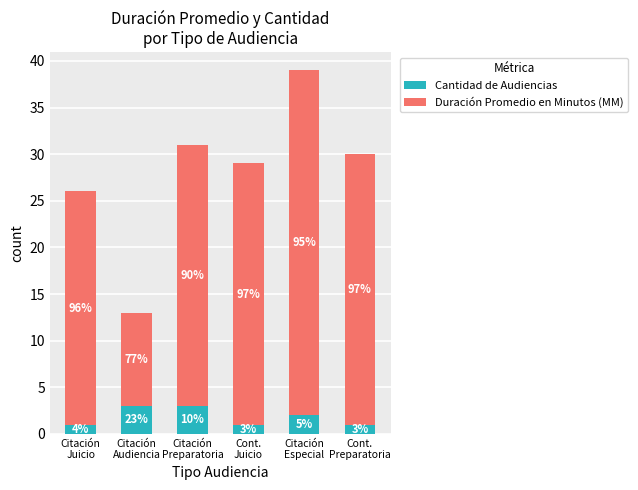

What is the highest value of the Cantidad de Audiencias series?

3